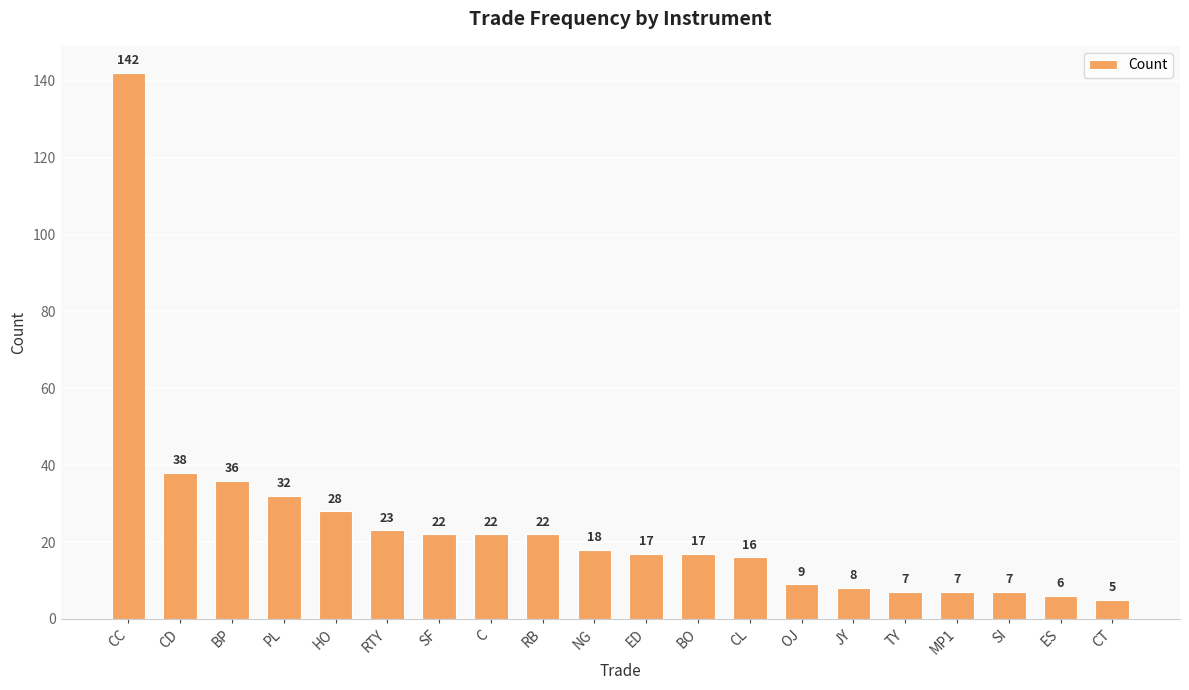

True or false: the data shows 5 at CT.

True